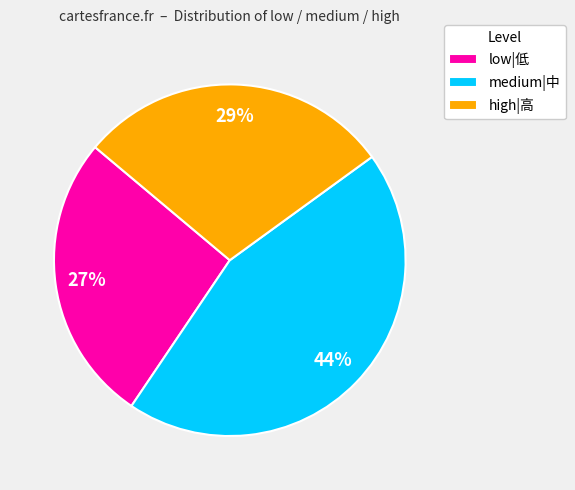

To the nearest percent, what is the average slice percentage?

33%